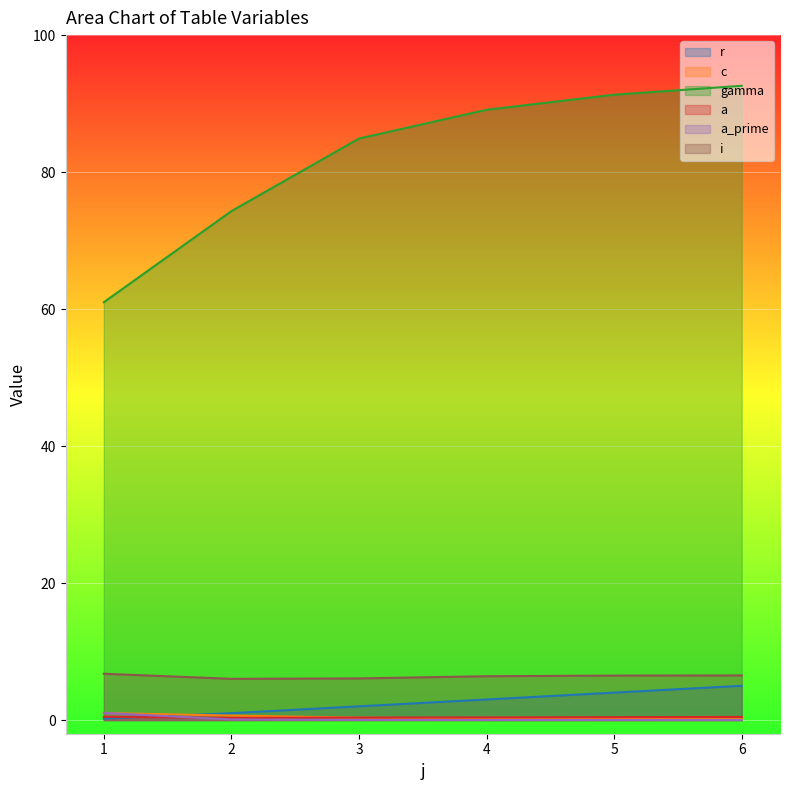

How many intersections are there between a_prime and r?

1